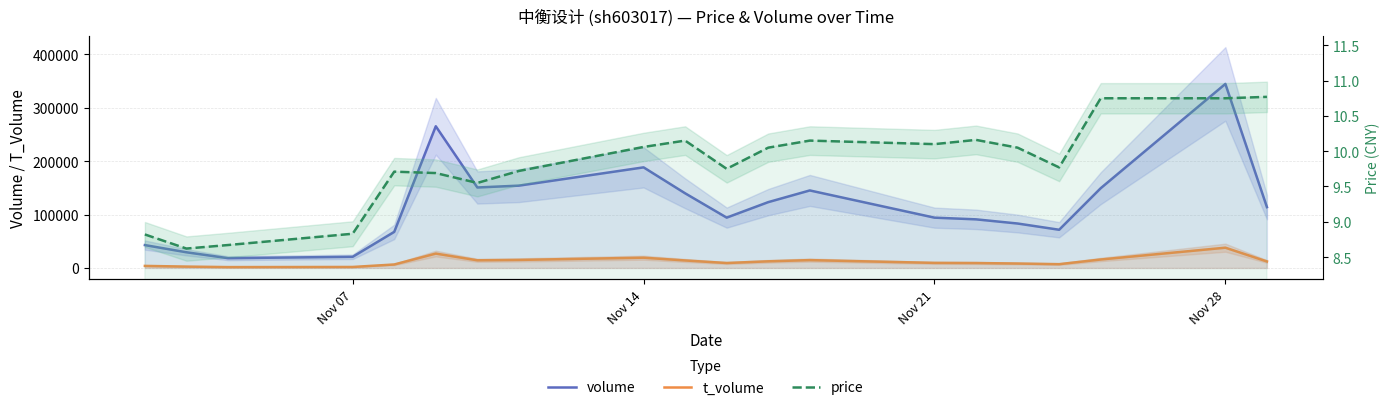

How many interior local peaks does the price series have?

4